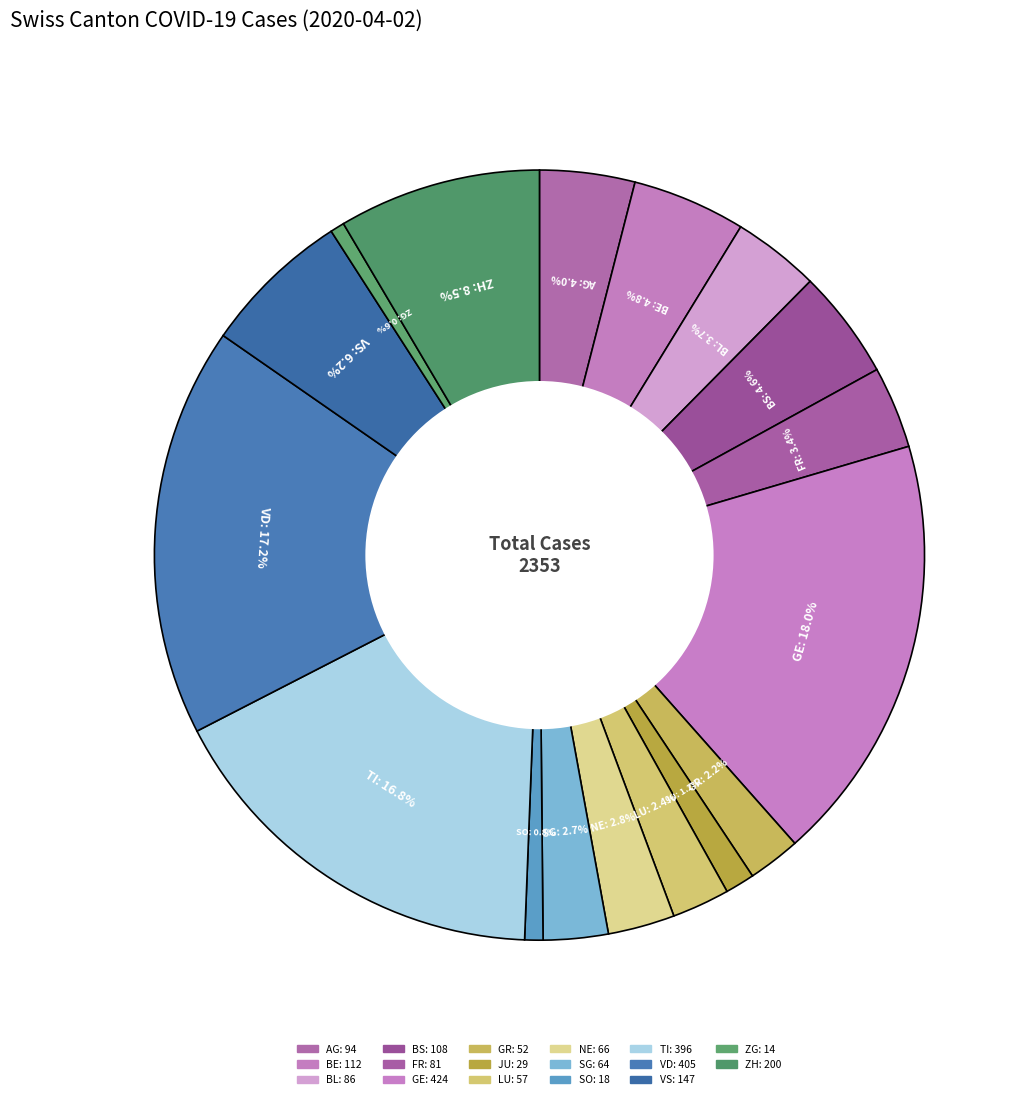

True or false: SO accounts for 12% of the total.

False